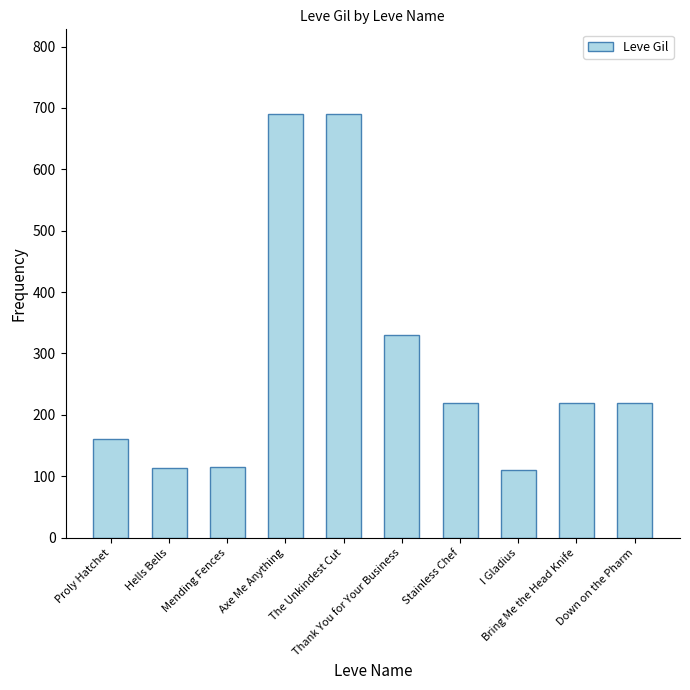

What is the difference between the values at Bring Me the Head Knife and Thank You for Your Business?

110